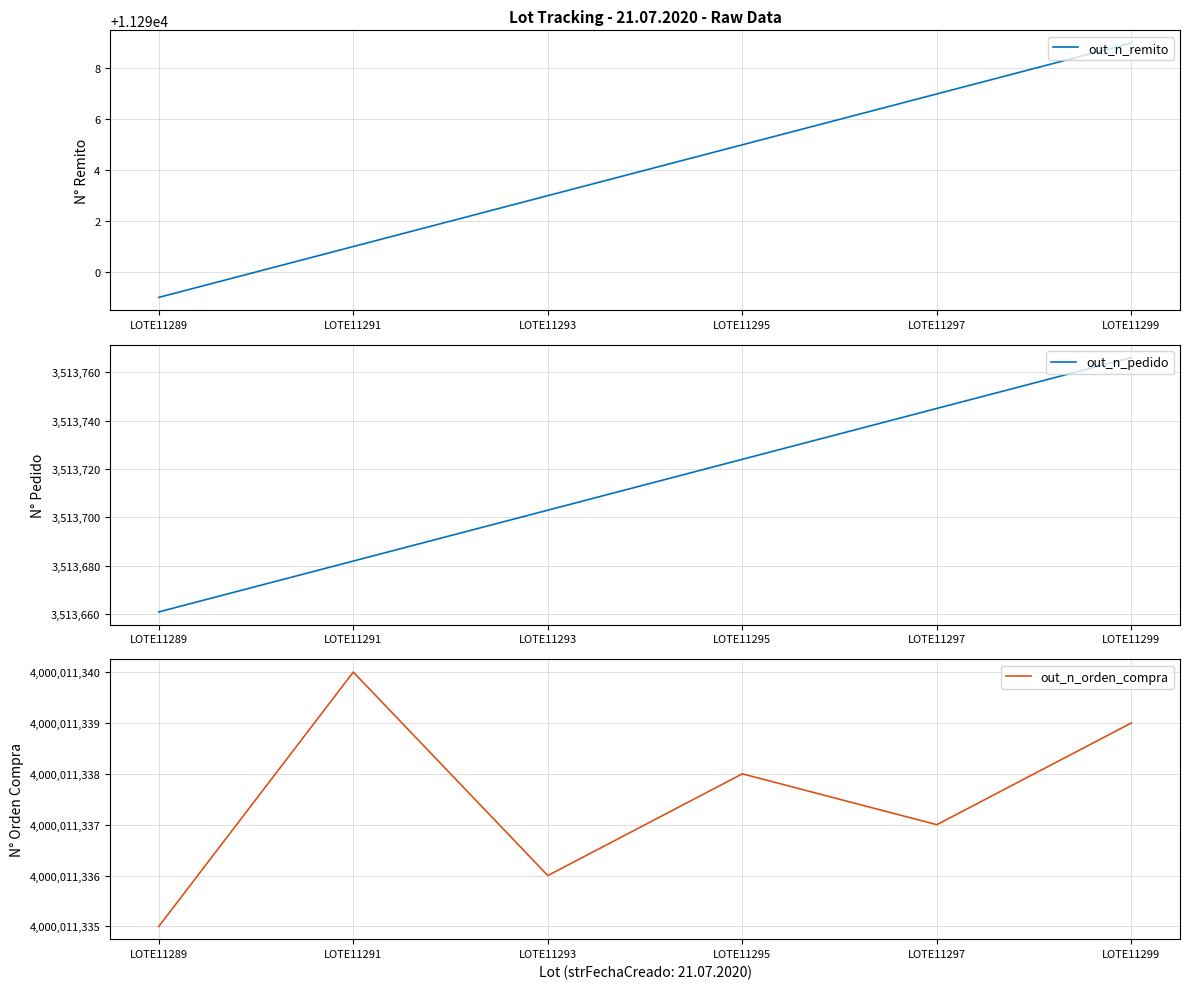

True or false: out_n_orden_compra and out_n_remito cross at least once.

False